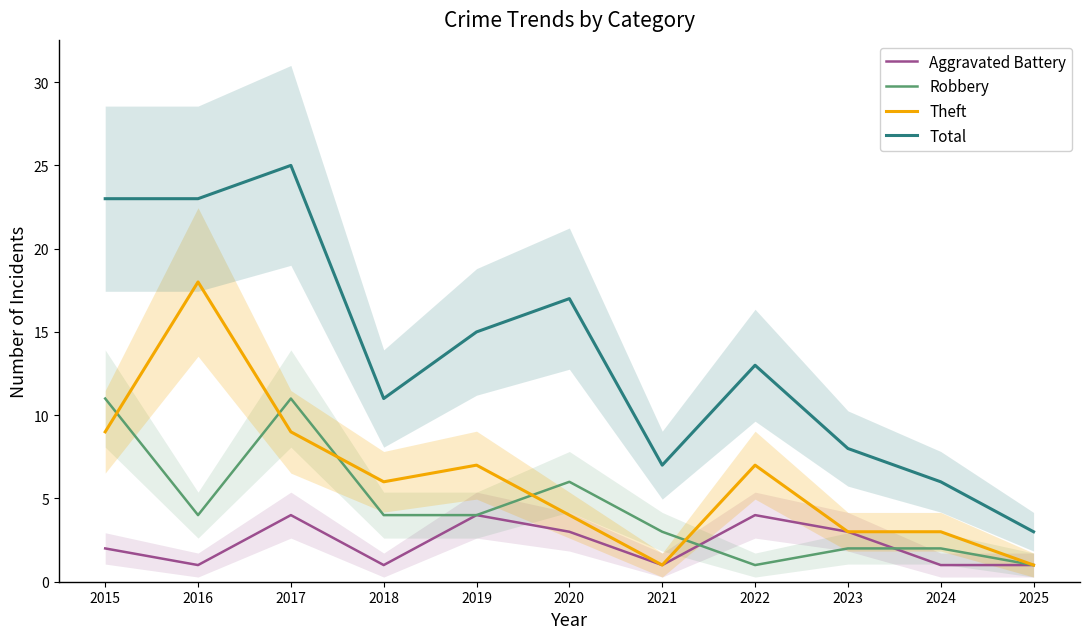

Which series changed the most between 2017 and 2020?

Total